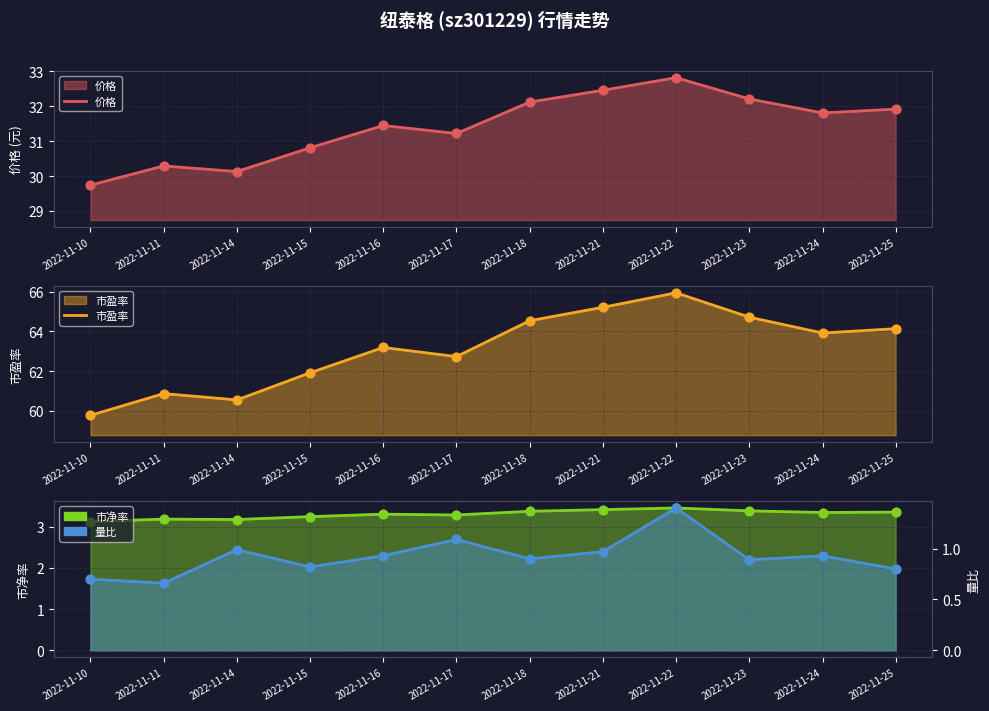

Which series contains the highest Y value?

市盈率